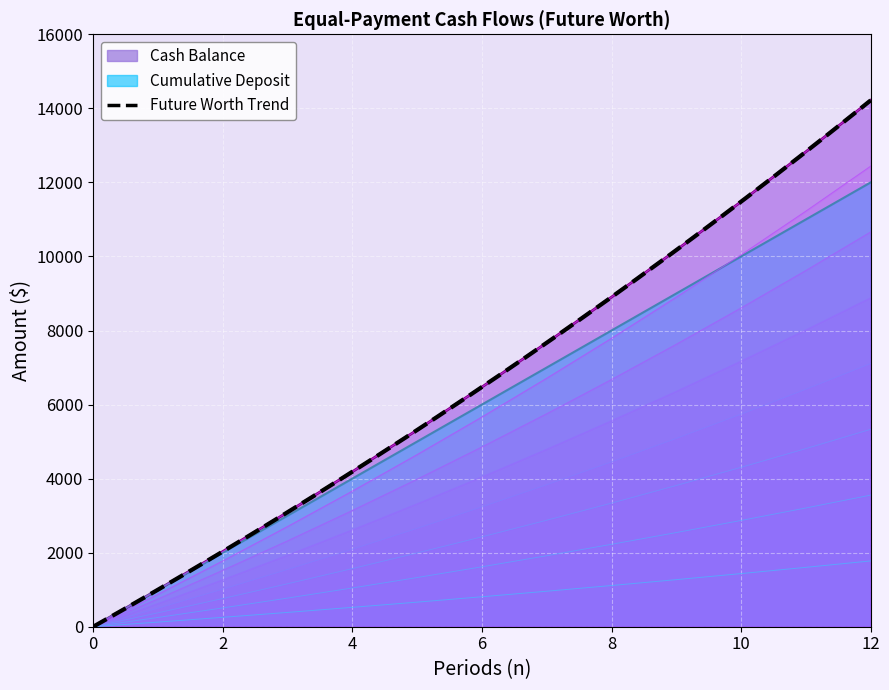

True or false: the data shows 6473.3 at 6.

True